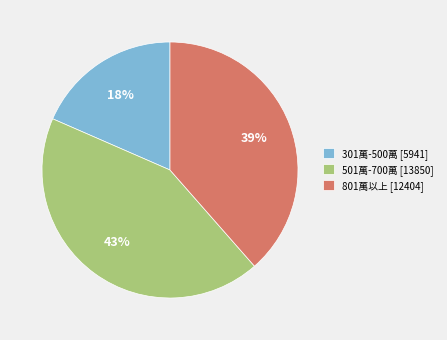

Count the number of slices in the pie.

3